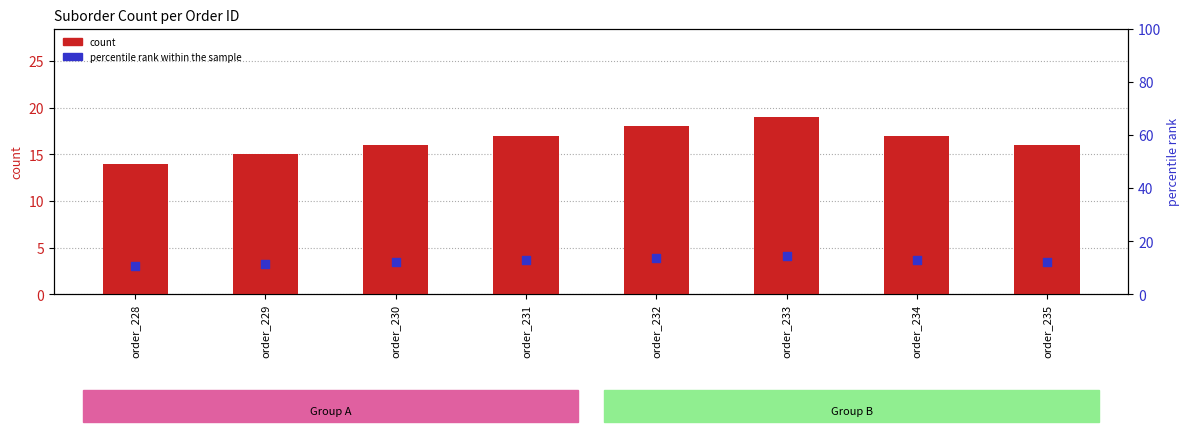

Which series reaches the minimum Y coordinate?

percentile rank within the sample